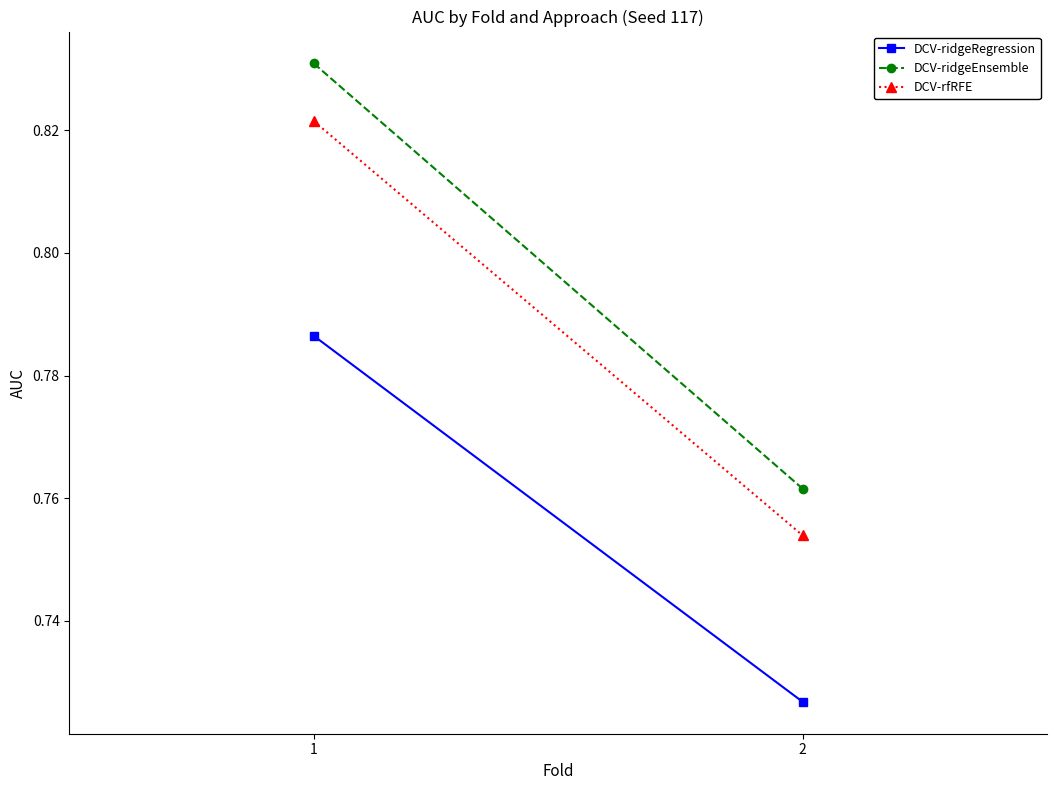

What is the total value across all series at 1?

2.4